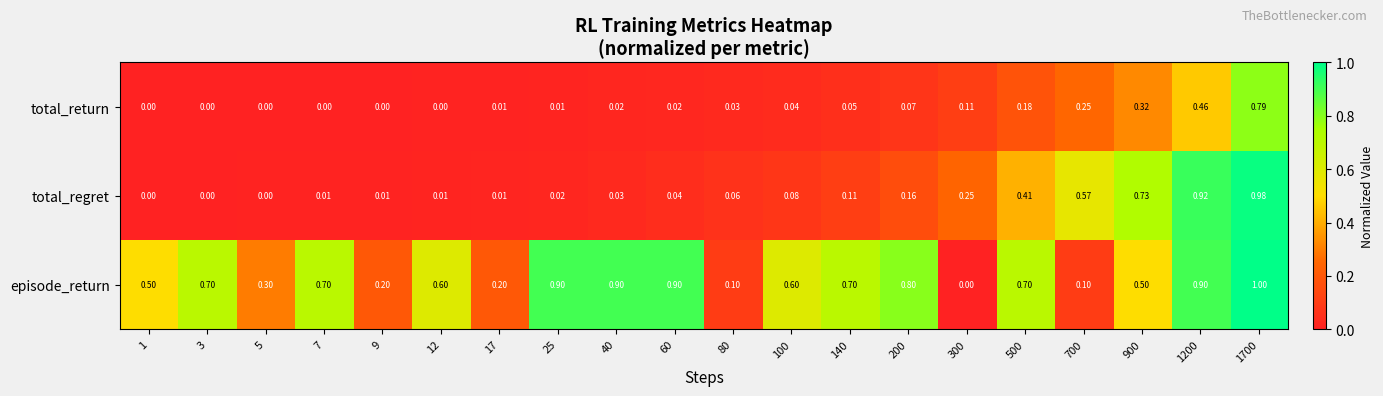

Which series has the largest range (max minus min)?

episode_return